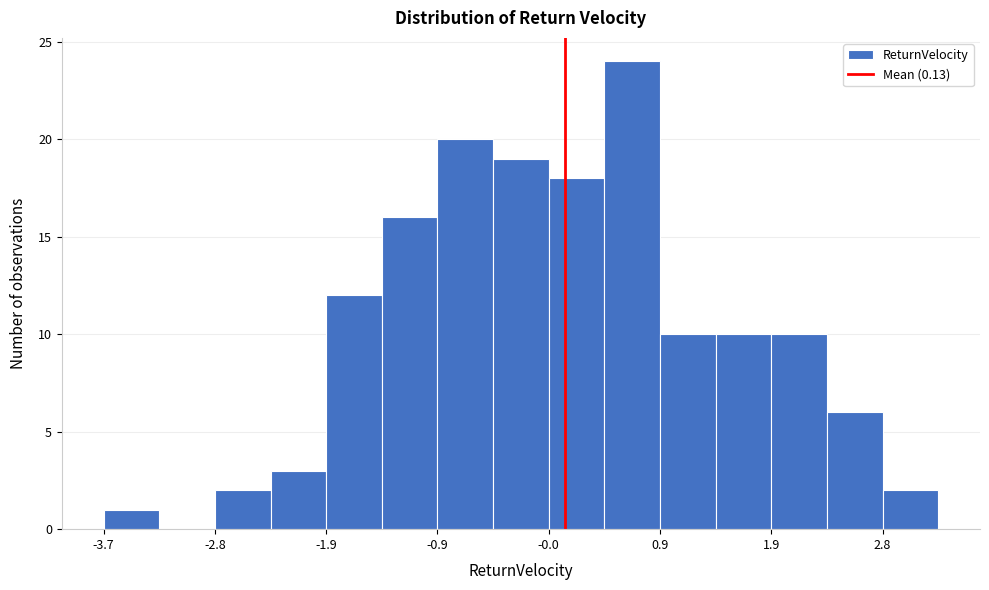

Reading left to right, list every bar in this chart as the range it spans on the x-axis followed by its height. Neither the bar edges nor the heights are printed on the chart, so give them approximately, as read against the axes.

-3.7 to -3.3: 1
-3.3 to -2.8: 0
-2.8 to -2.3: 2
-2.3 to -1.9: 3
-1.9 to -1.4: 12
-1.4 to -0.9: 16
-0.9 to -0.5: 20
-0.5 to 0.0: 19
0.0 to 0.5: 18
0.5 to 0.9: 24
0.9 to 1.4: 10
1.4 to 1.9: 10
1.9 to 2.3: 10
2.3 to 2.8: 6
2.8 to 3.3: 2